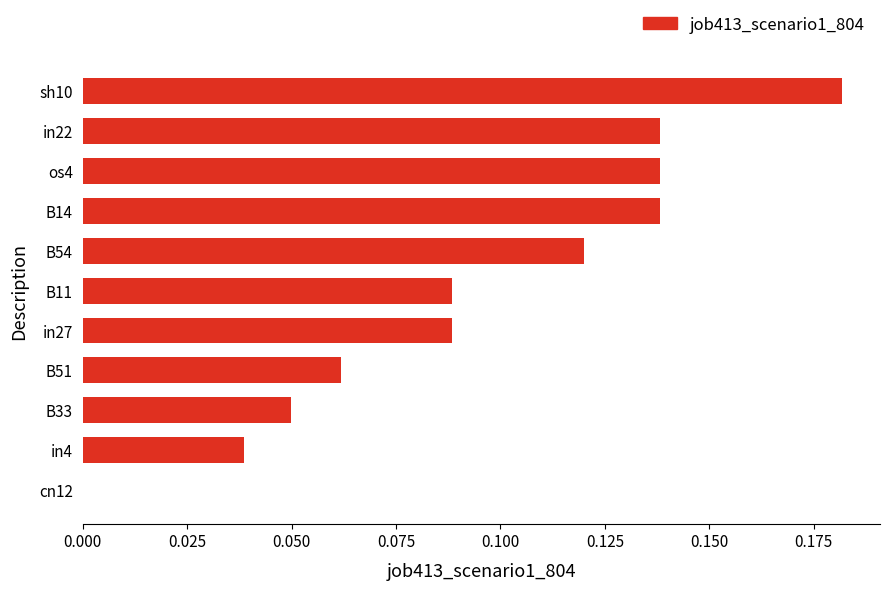

True or false: the data shows 0.0 at B33.

True